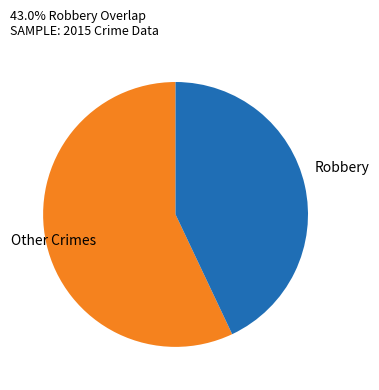

What is the smallest slice in the pie chart?

Robbery